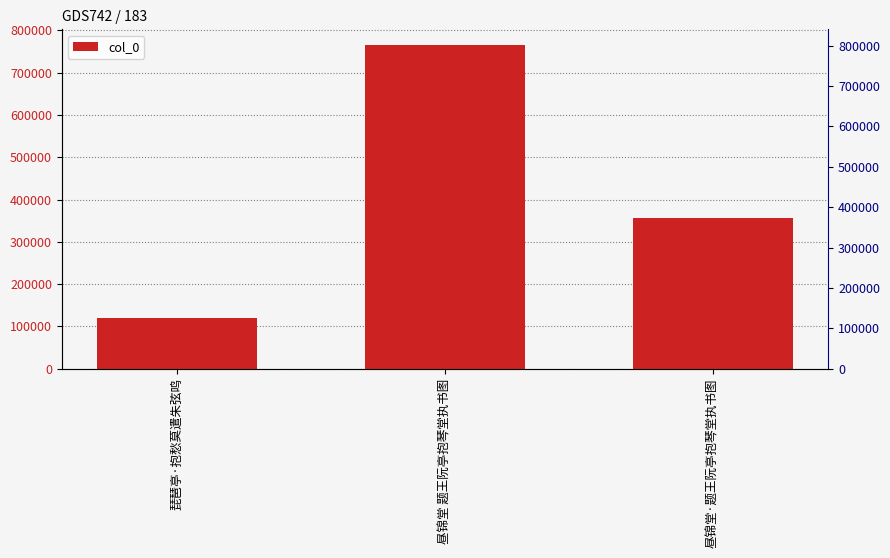

Rank the categories by value from lowest to highest.

琵琶亭·抱愁莫遣朱弦鸣, 昼锦堂·题王阮亭抱琴堂执书图, 昼锦堂 题王阮亭抱琴堂执书图